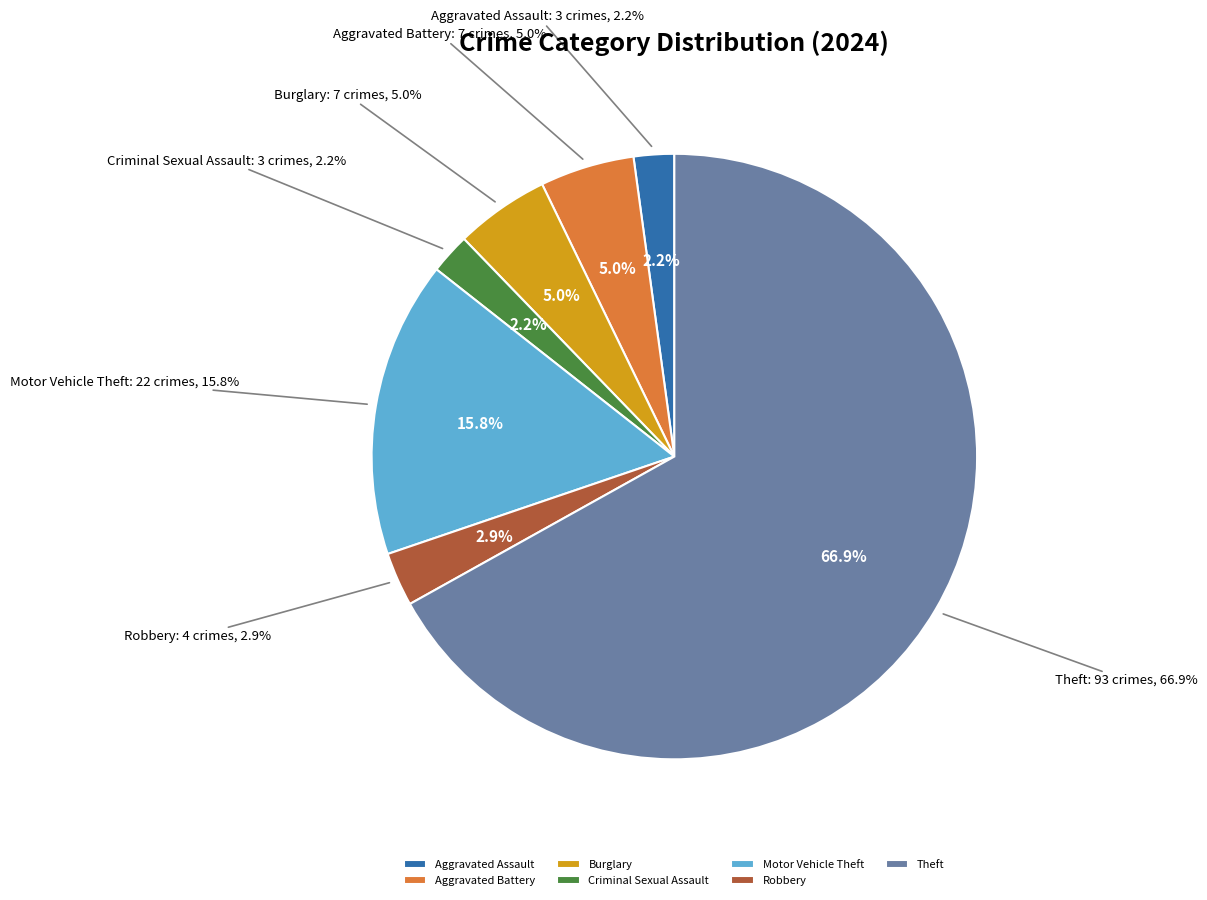

Is it true that Criminal Sexual Assault is 2% of the pie?

True